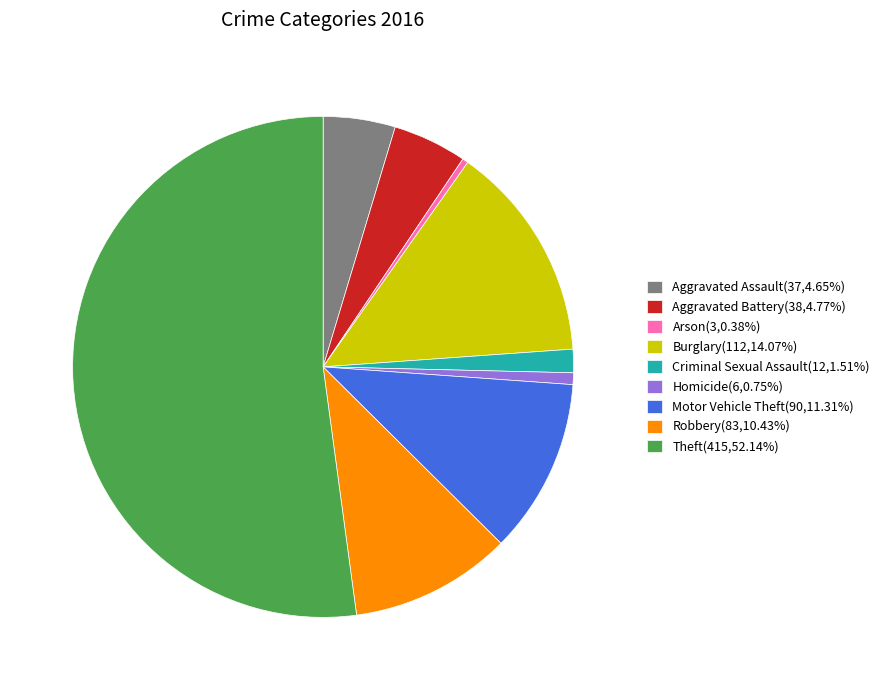

Approximately how many times larger is the value at Aggravated Assault compared to Theft?

0.1